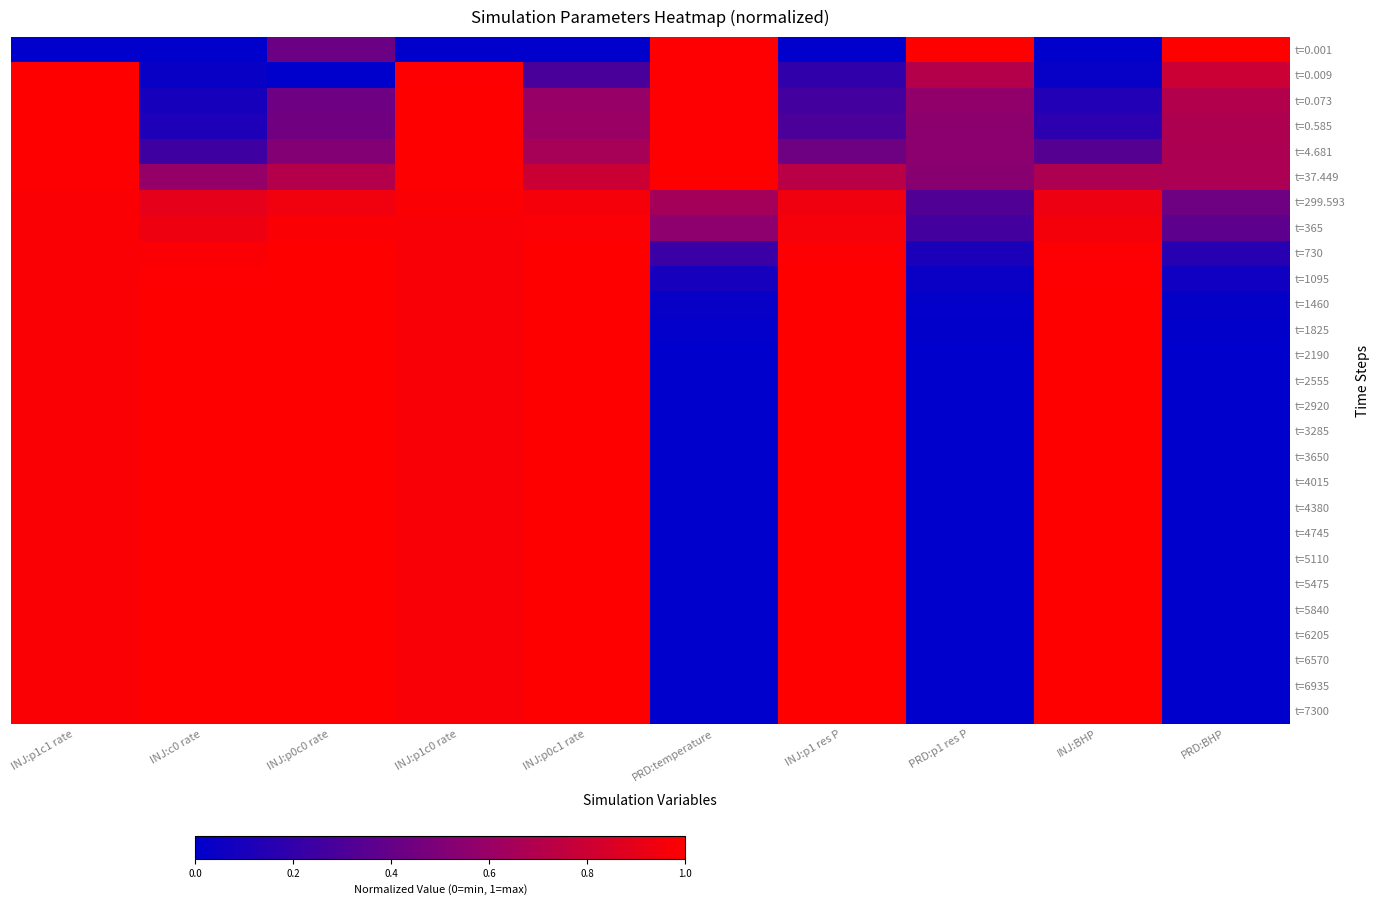

What is the spread (max minus min) of values at INJ:p1c0 rate?

1.0